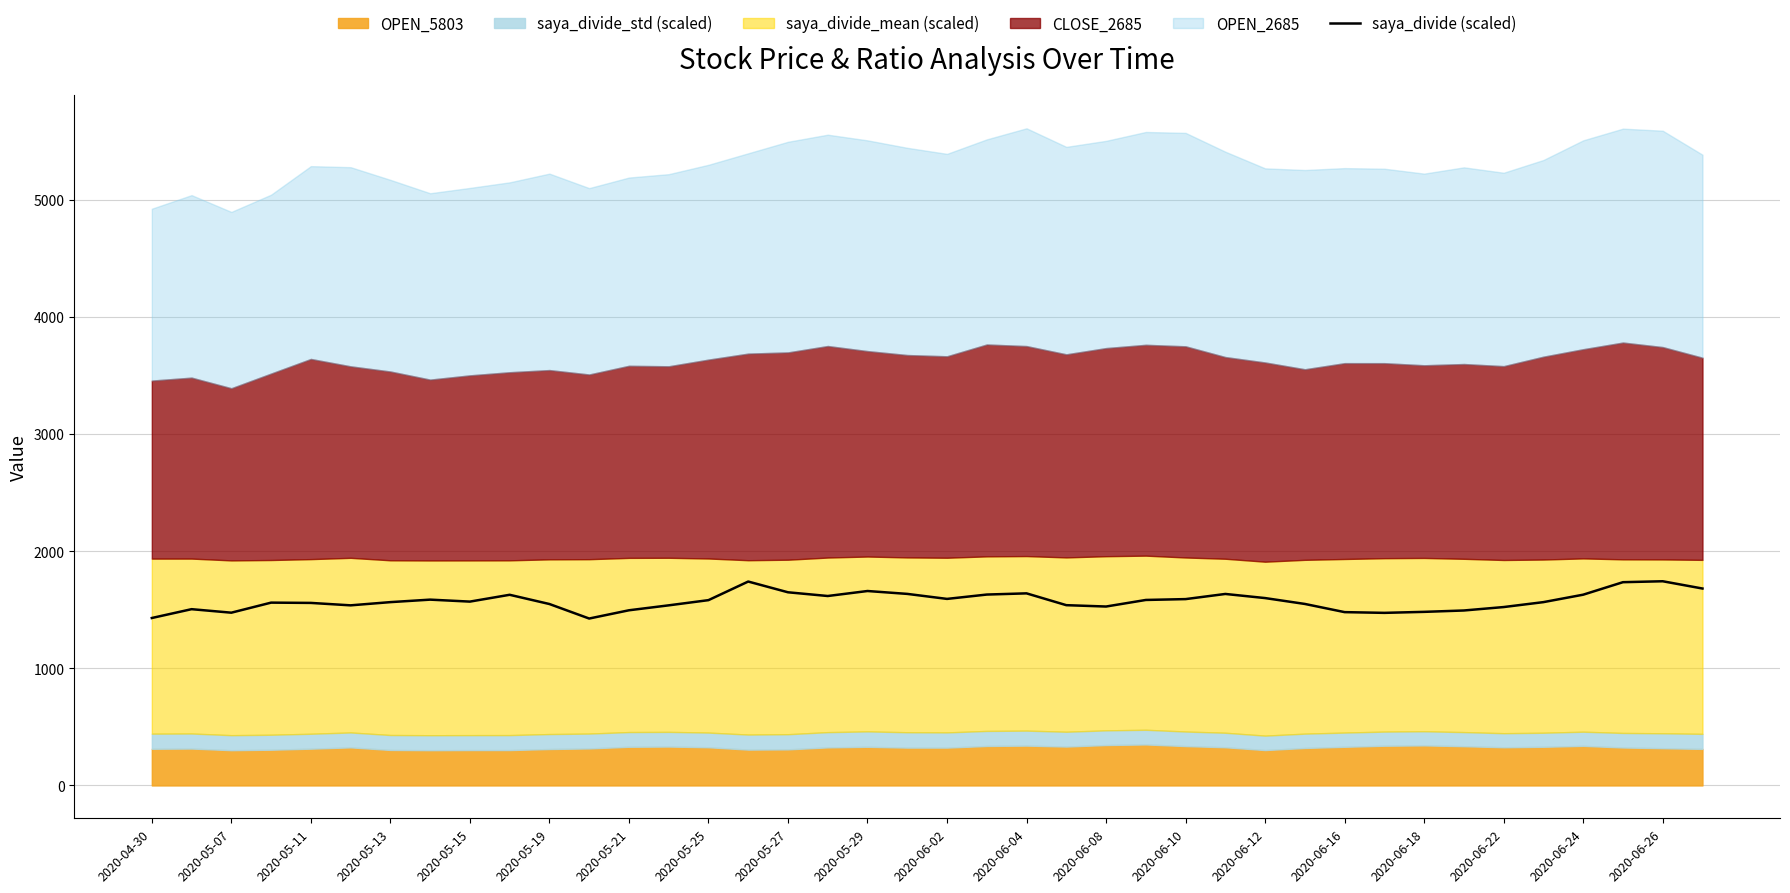

What is the highest value of the saya_divide (scaled) series?

1743.3